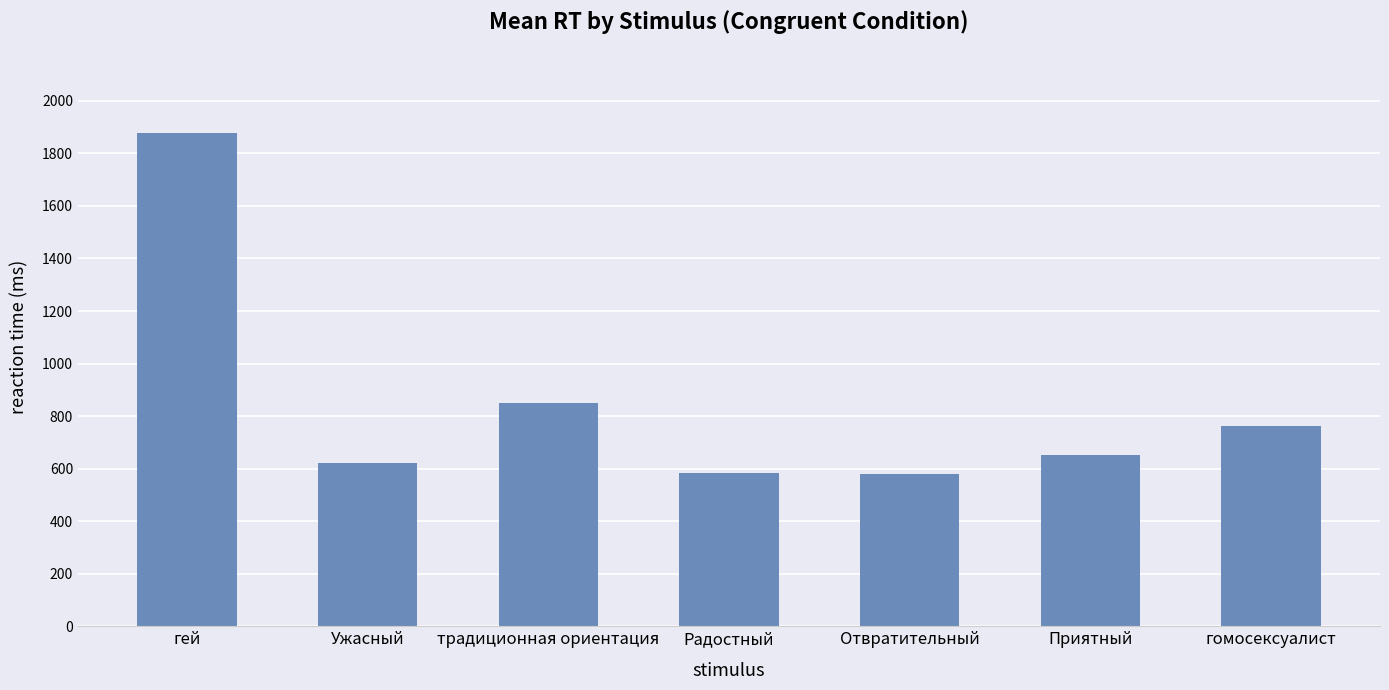

How many distinct data groups are displayed?

1